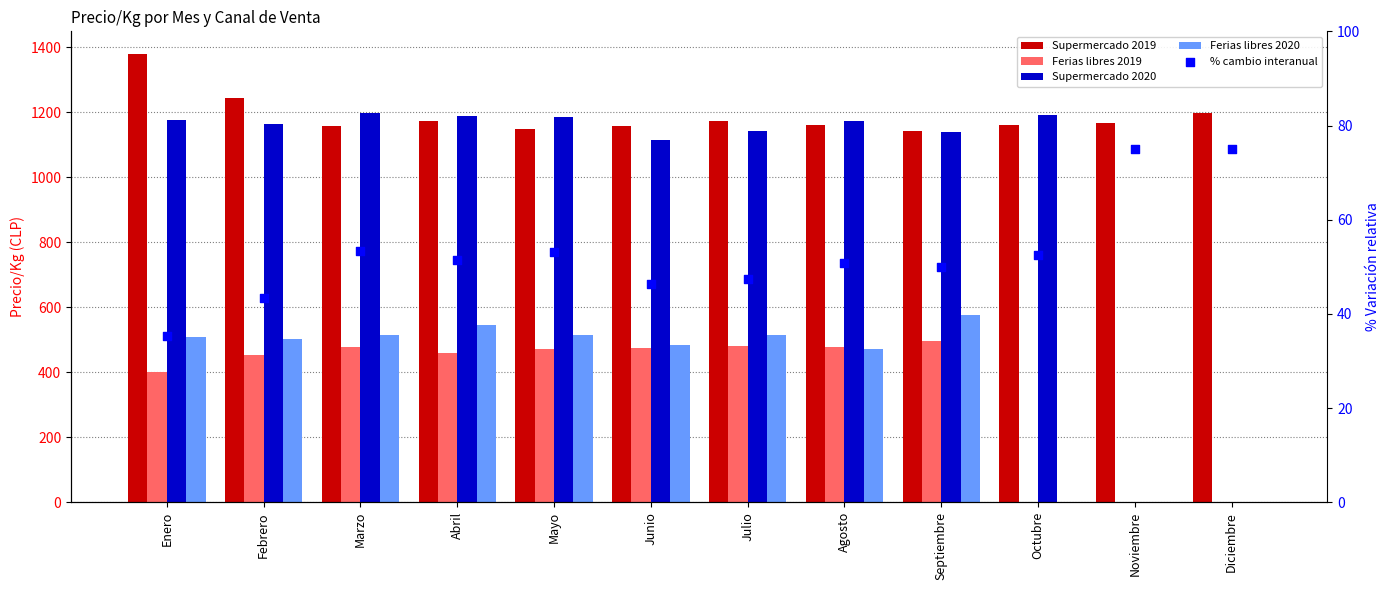

Which series reaches the maximum Y coordinate?

Supermercado 2019